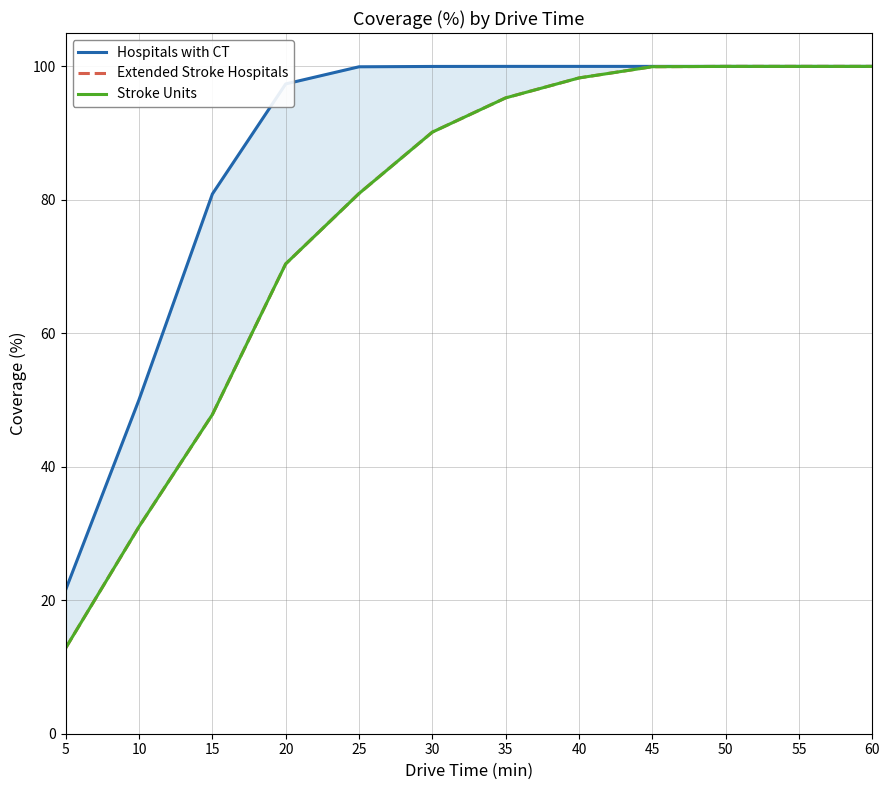

How many lines are shown in the chart?

3